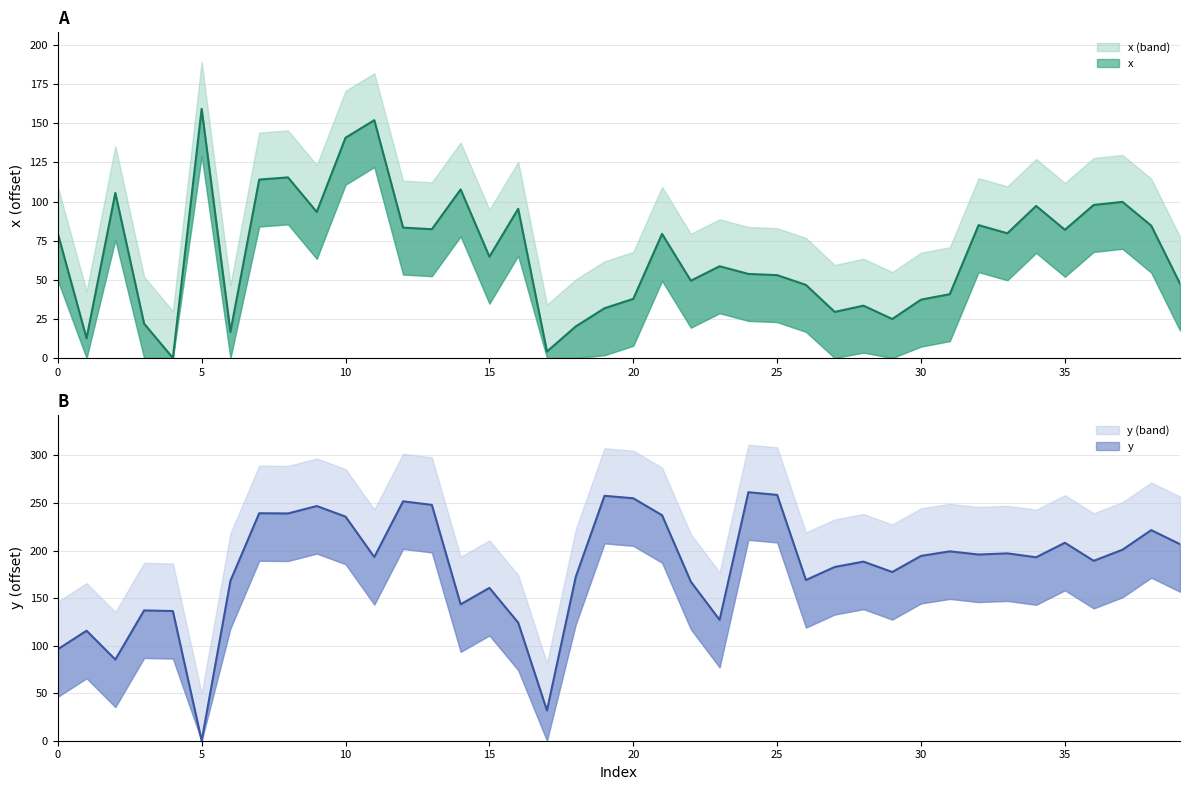

What is the difference between the highest and lowest values at 36?

91.3